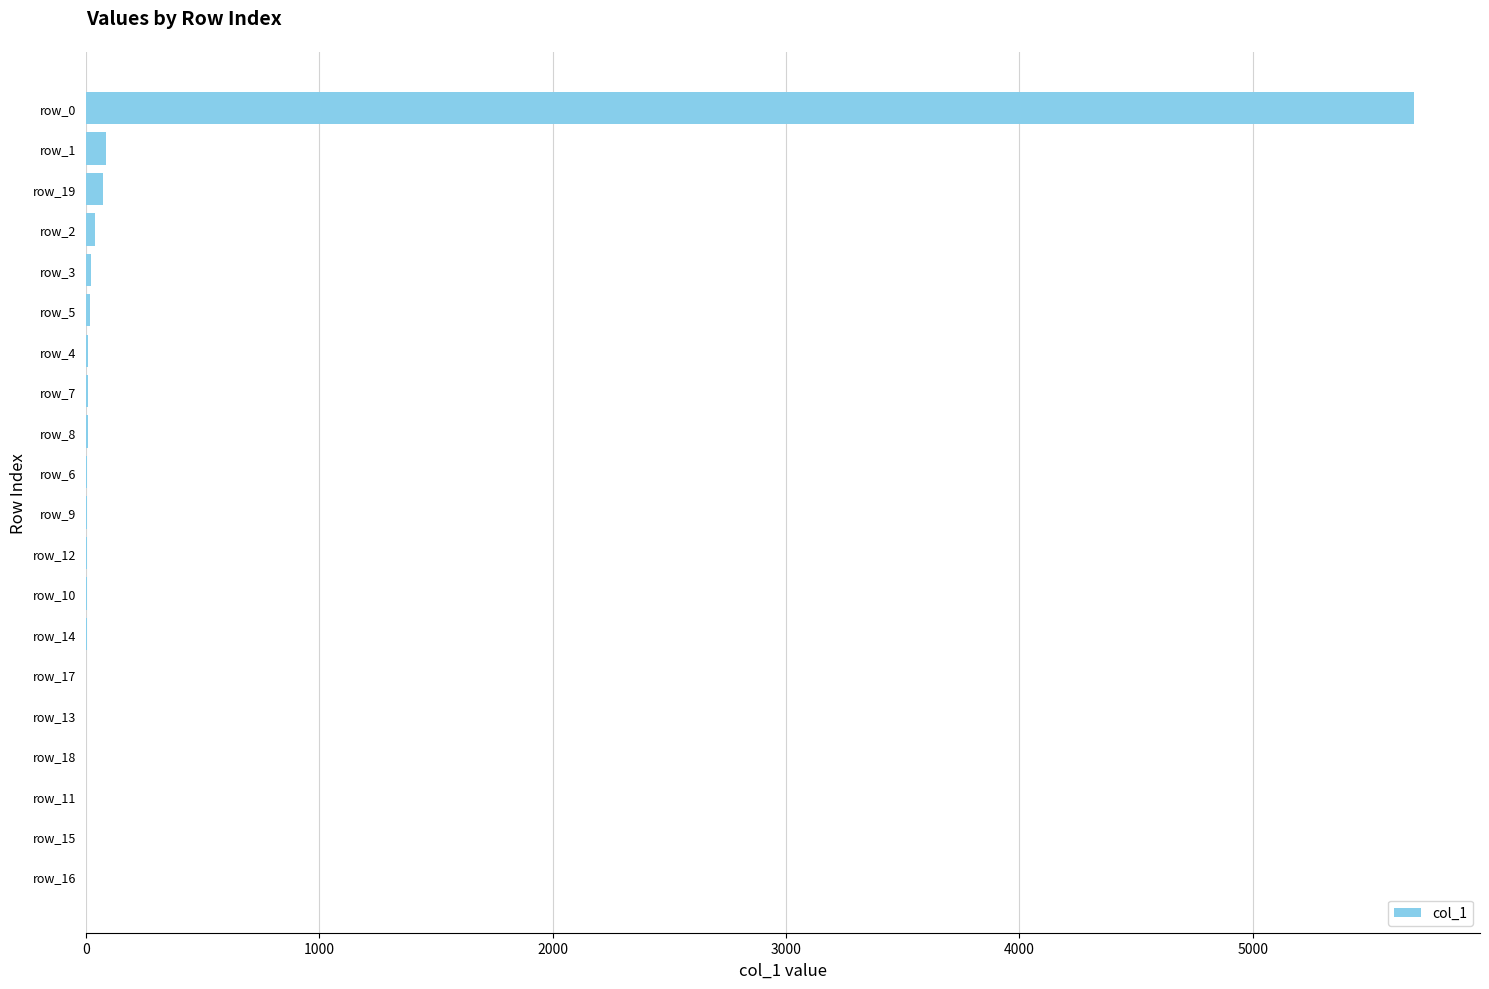

Which category has the highest value across all series?

row_0